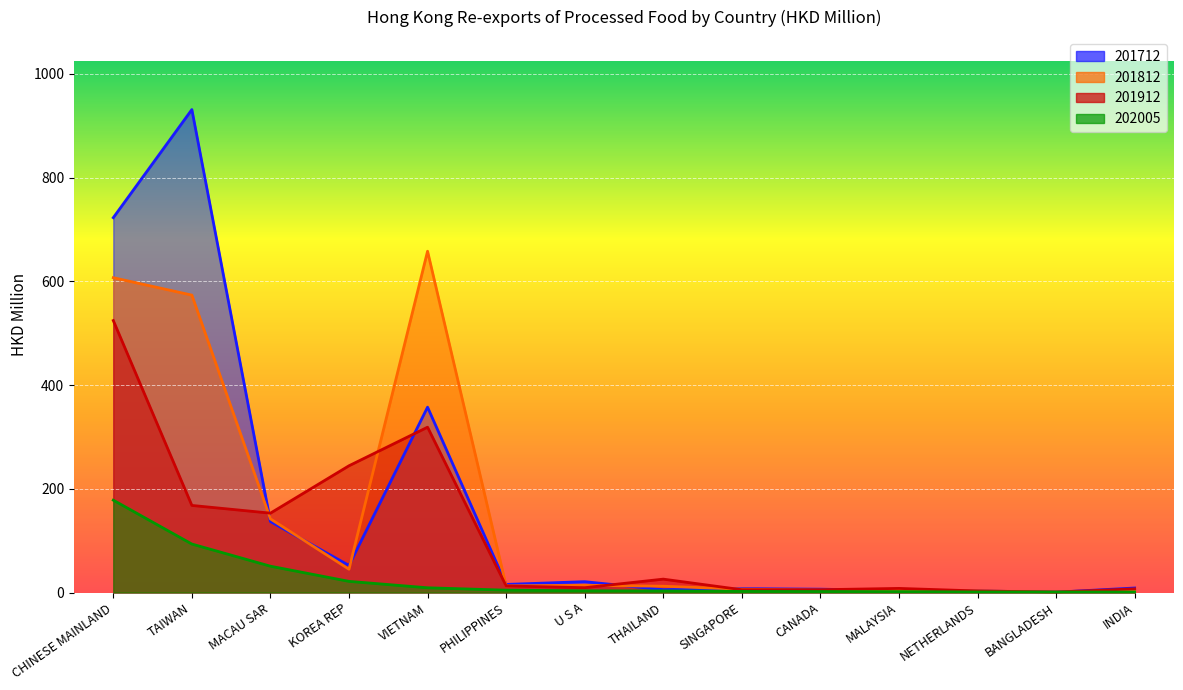

The value of 201712 at INDIA is 12.7. True or false?

False